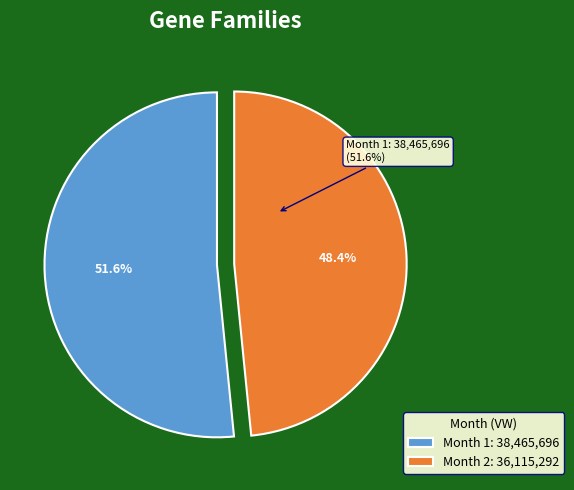

To the nearest percent, what is the average slice percentage?

50%